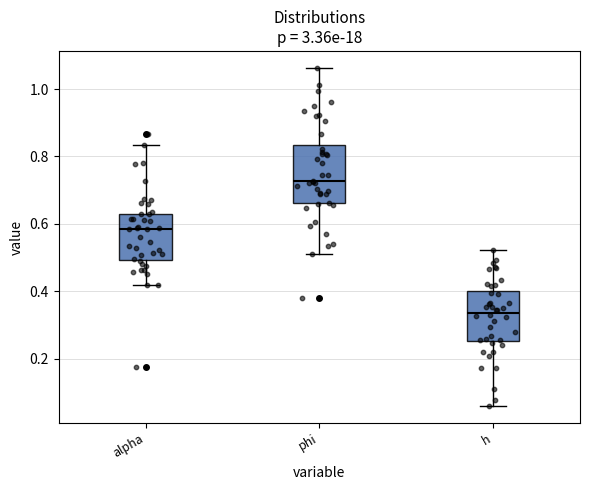

Which box's median line is the highest?

phi